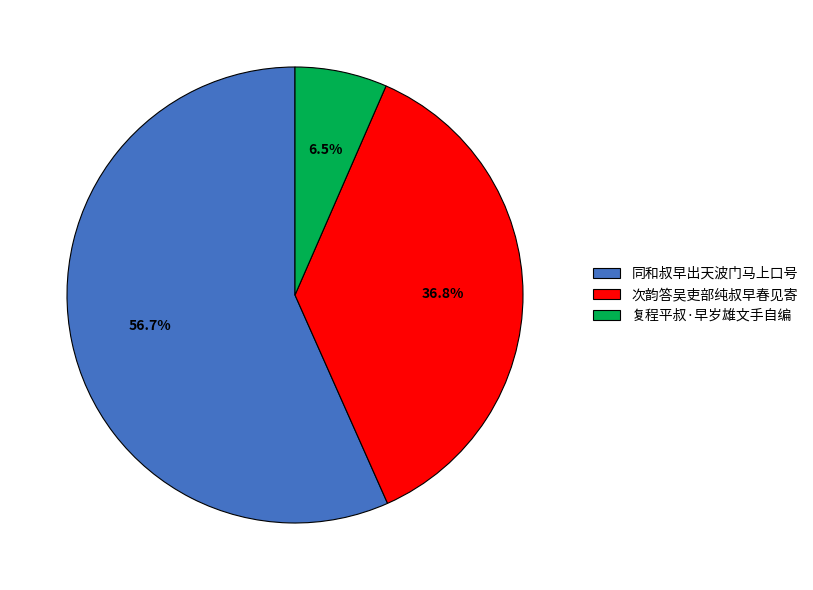

Count the number of slices in the pie.

3